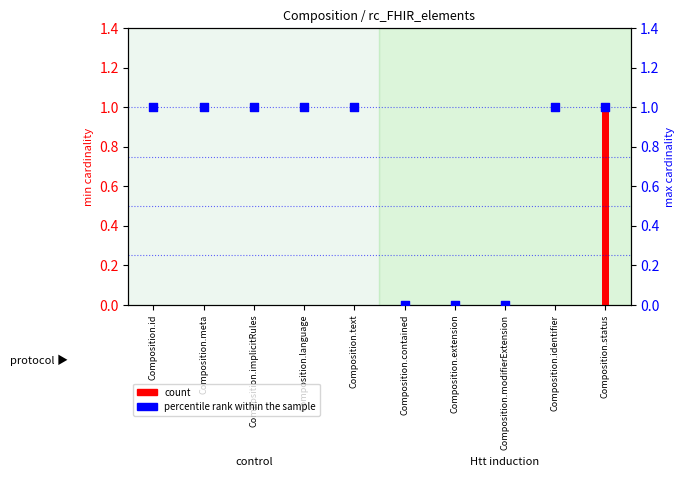

Which has a higher value, Composition.text or Composition.identifier?

Composition.text